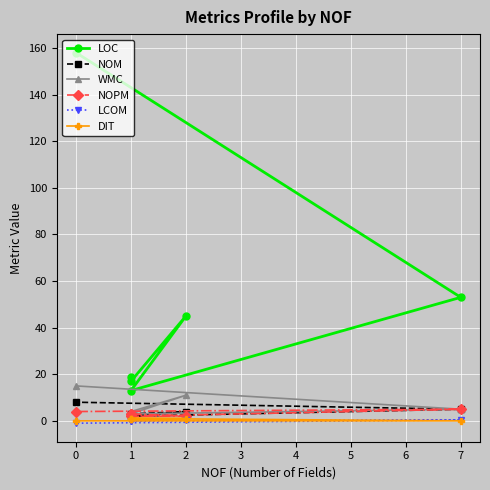

True or false: LCOM and WMC intersect in this chart.

False